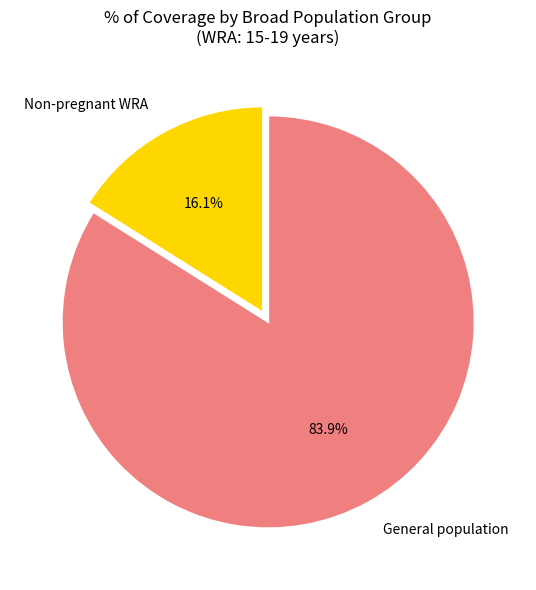

To the nearest percent, what is the difference between the largest and smallest slice percentages?

68%